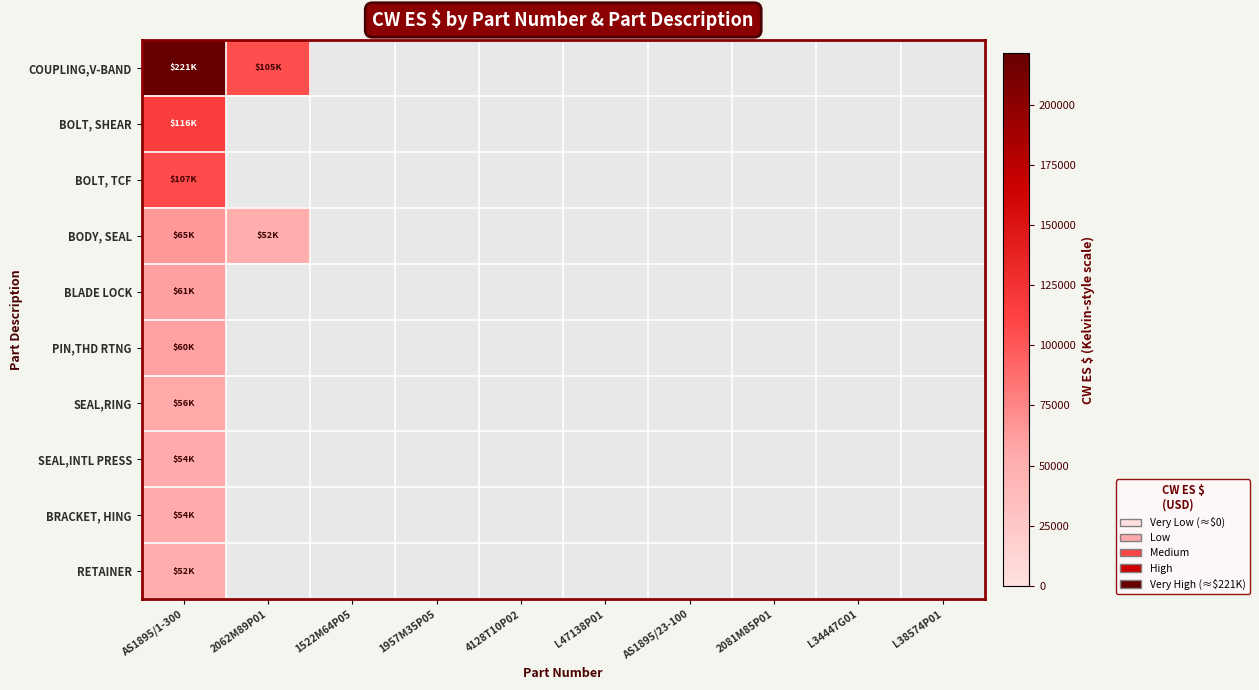

At how many categories does at least one series exceed 209000?

1